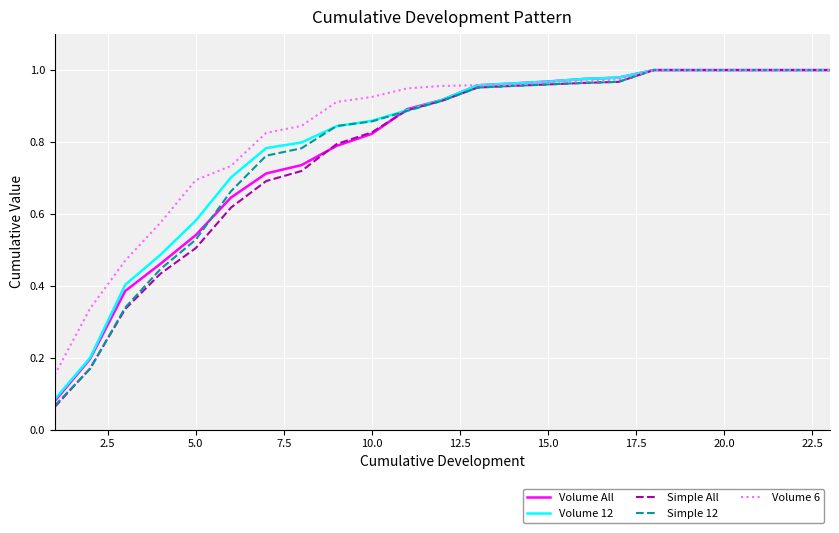

Which series has the largest range (max minus min)?

Simple All